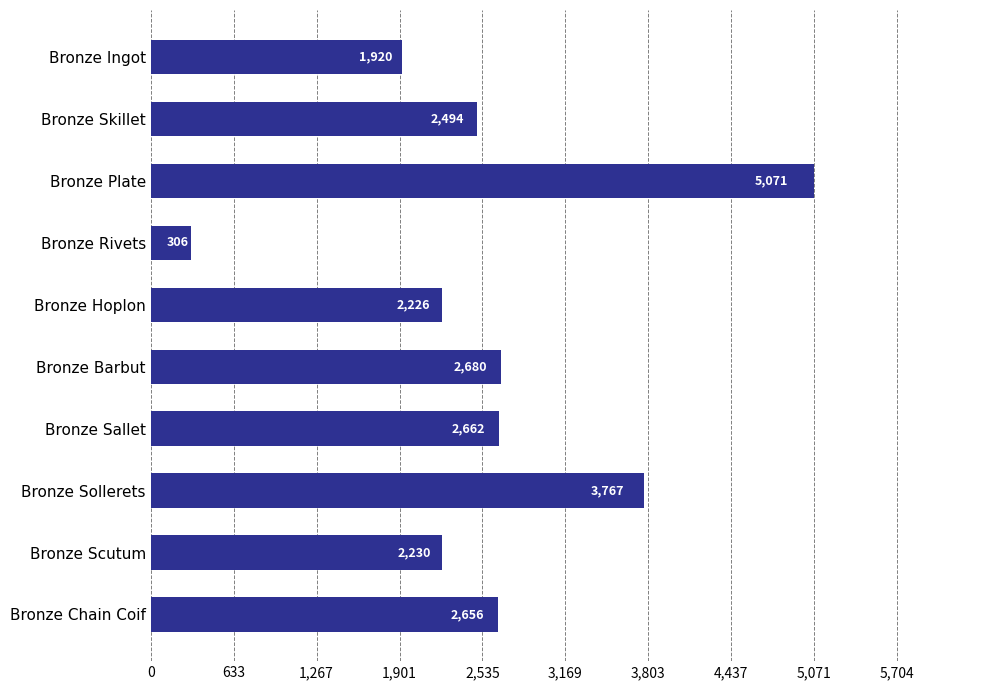

Read the value at Bronze Hoplon.

2226.0